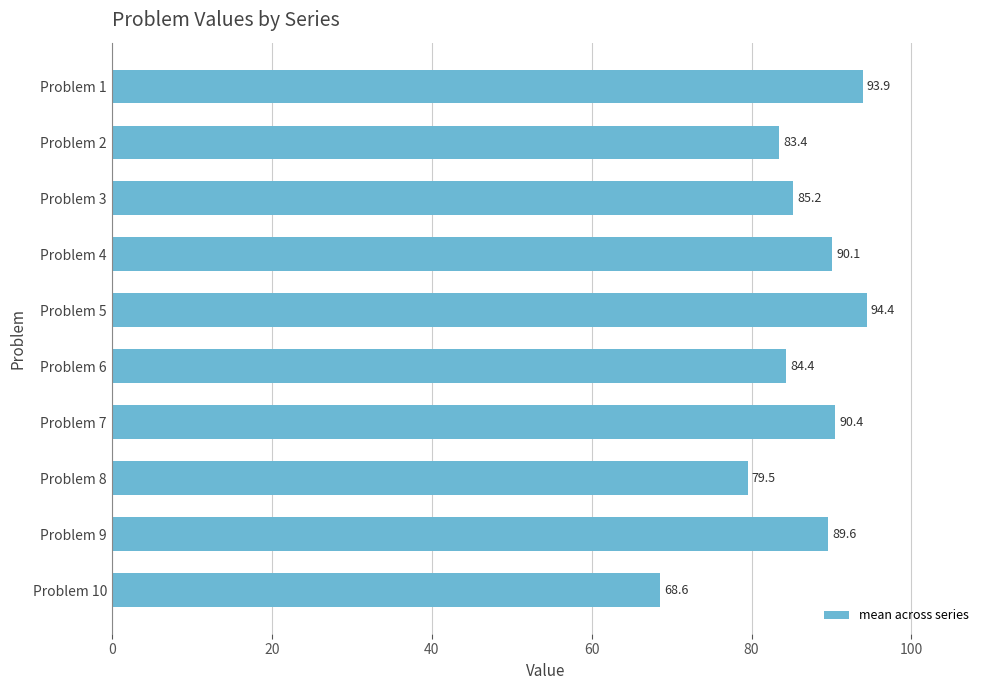

What is the ratio of the value at Problem 10 to the value at Problem 1?

0.7